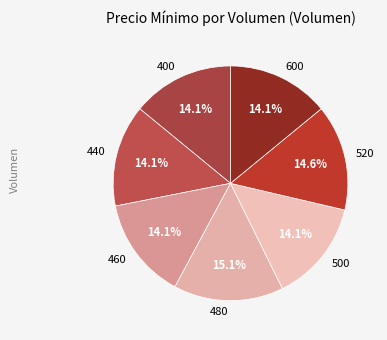

What is the largest slice in the pie chart?

480